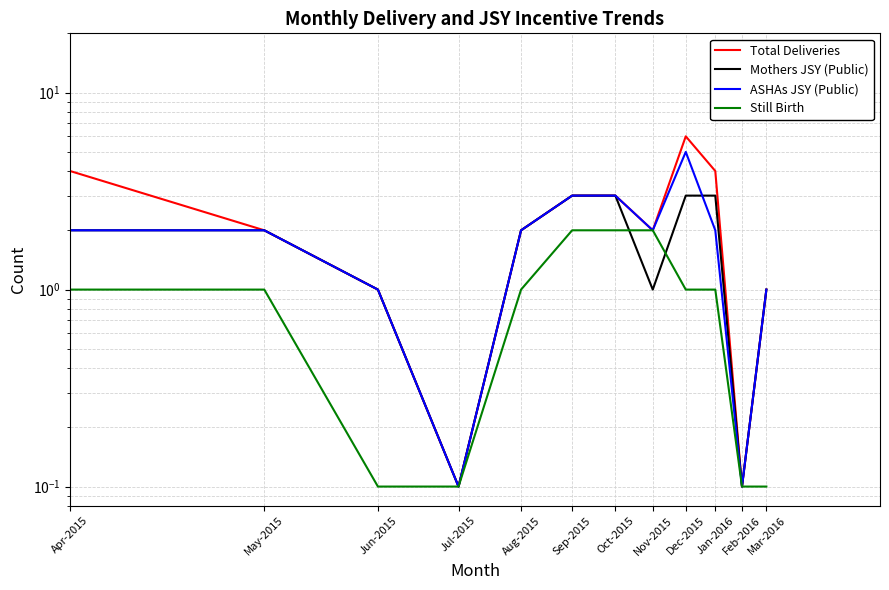

At how many categories does at least one series exceed 4?

1